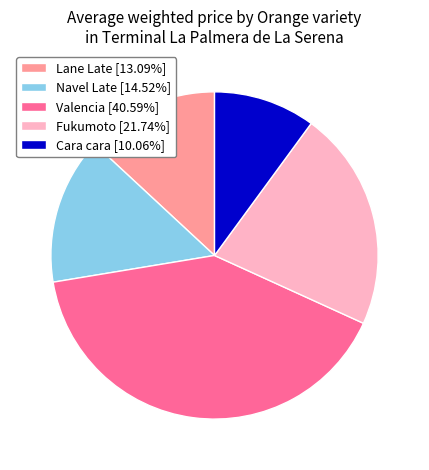

Do Navel Late [14.52%] and Lane Late [13.09%] together represent more than half of the pie?

No